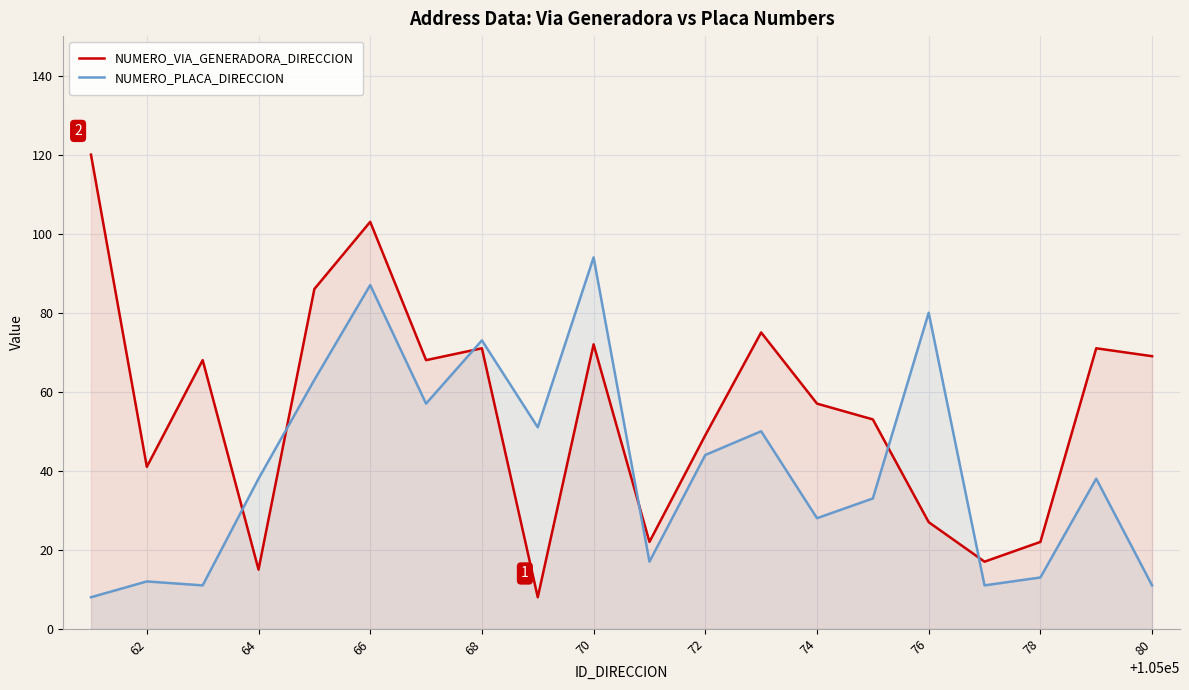

What is the difference between the maximum and second lowest values in the NUMERO_PLACA_DIRECCION series?

83